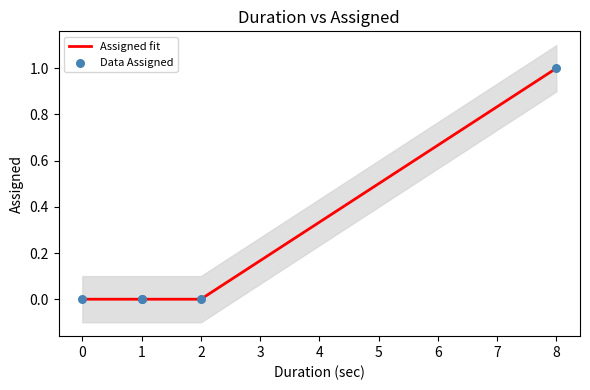

Which series contains the lowest Y value?

Assigned fit